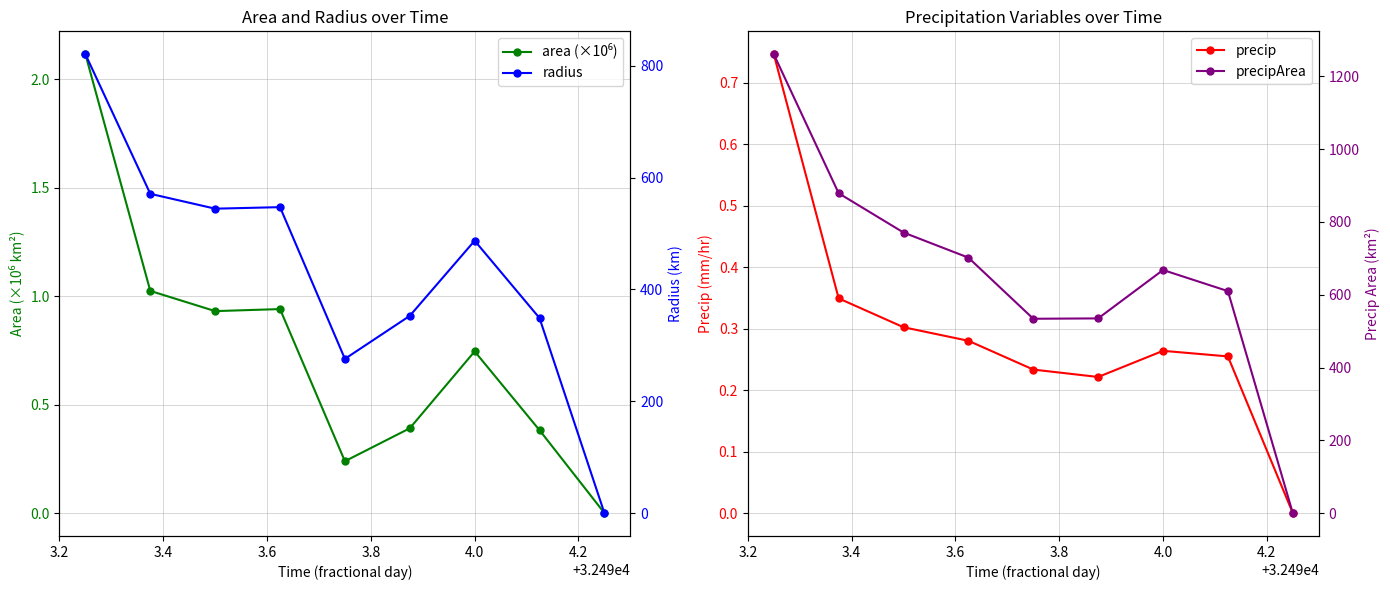

True or false: precip and radius cross at least once.

False